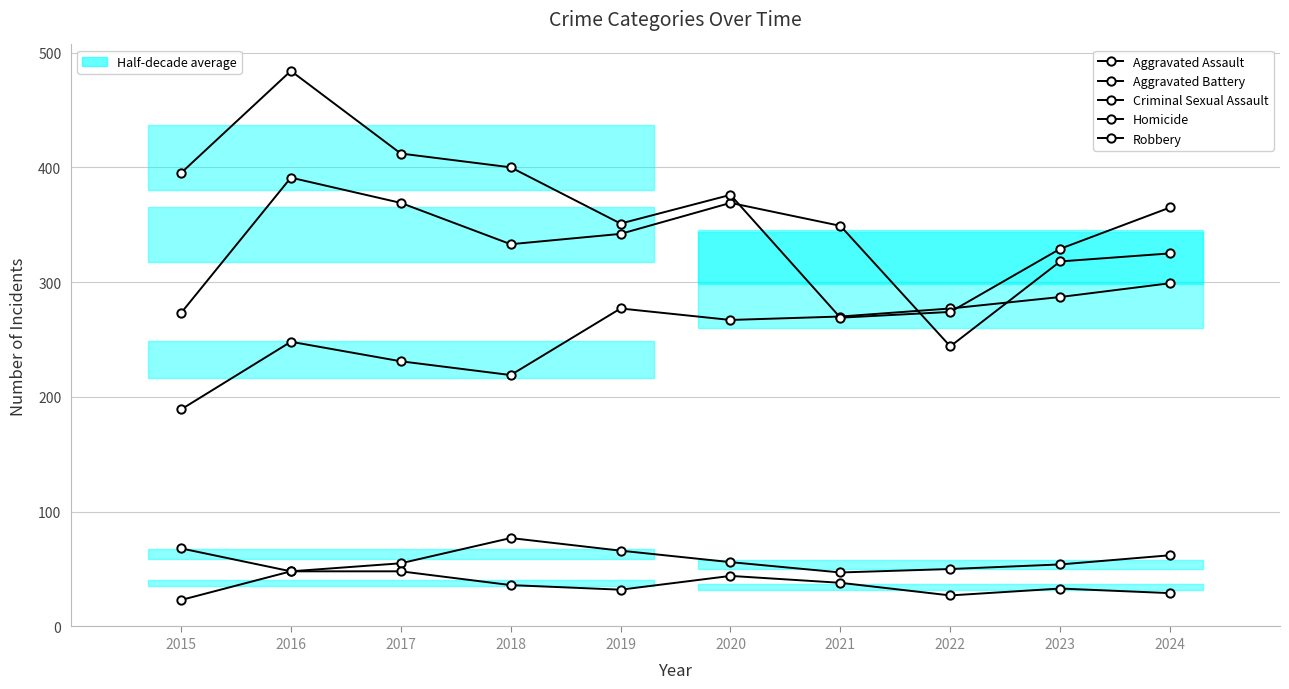

At which category is the sum across all series the highest?

2016